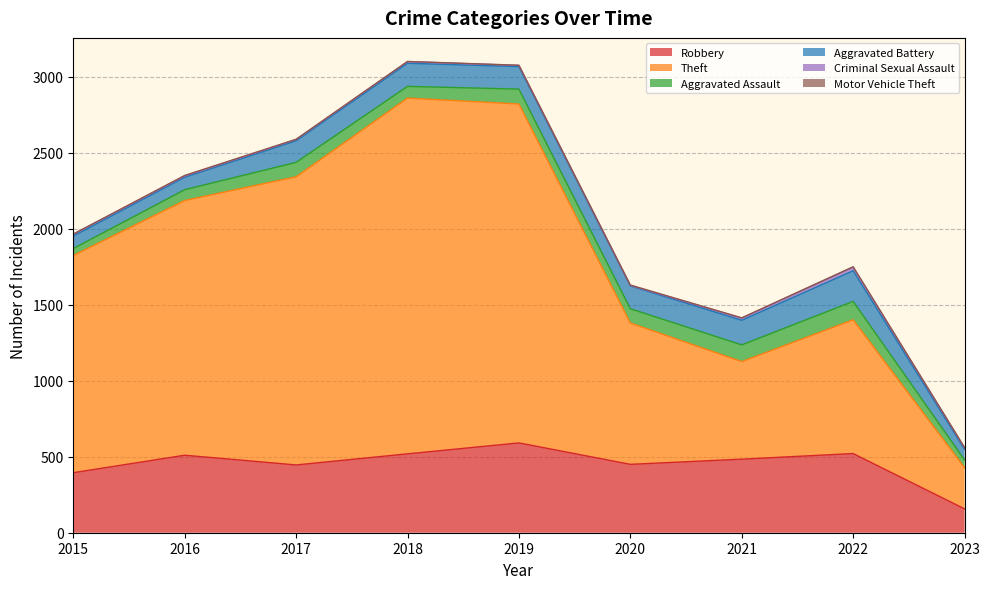

Is the value of Motor Vehicle Theft at 2016 greater than the value of Theft at 2017?

No